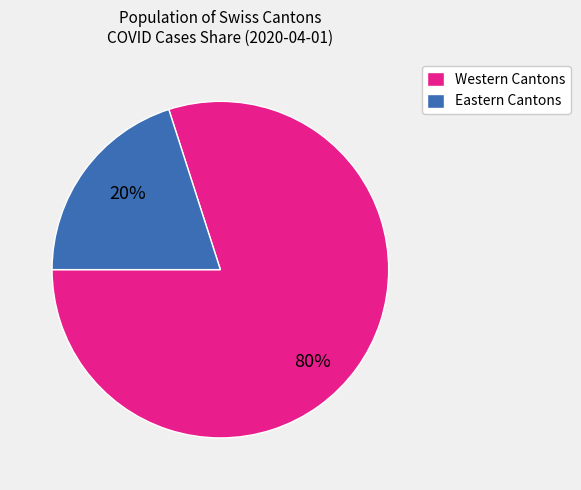

How many segments does this pie chart have?

2